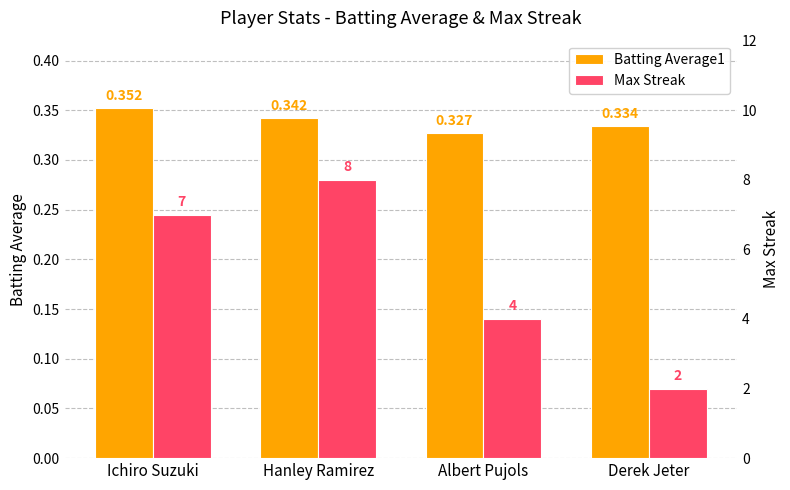

What is the value of the Batting Average1 bar at the 3rd from the left?

0.3